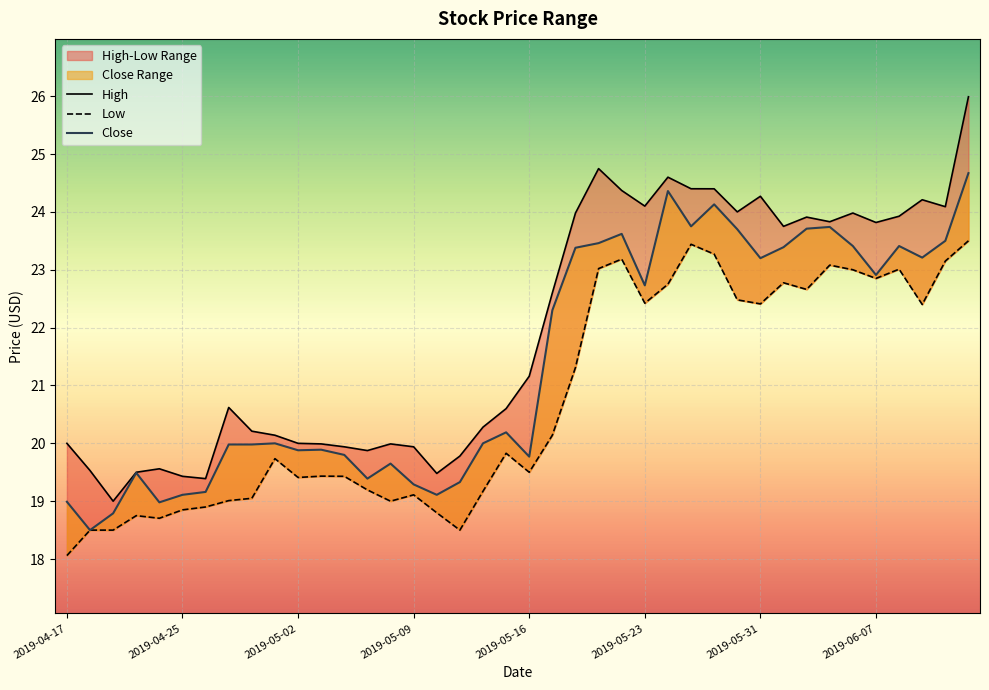

Is it true that High equals 20.6 at 19?

True